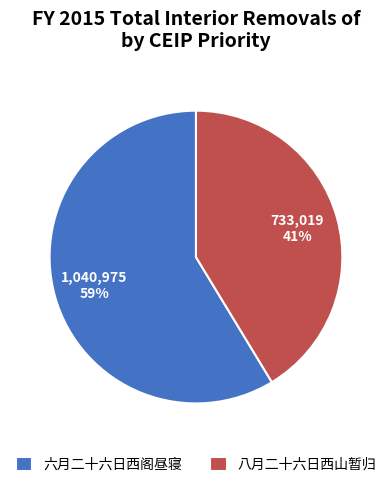

Combined, do 八月二十六日西山暂归 and 六月二十六日西阁昼寝 account for over 50%?

Yes